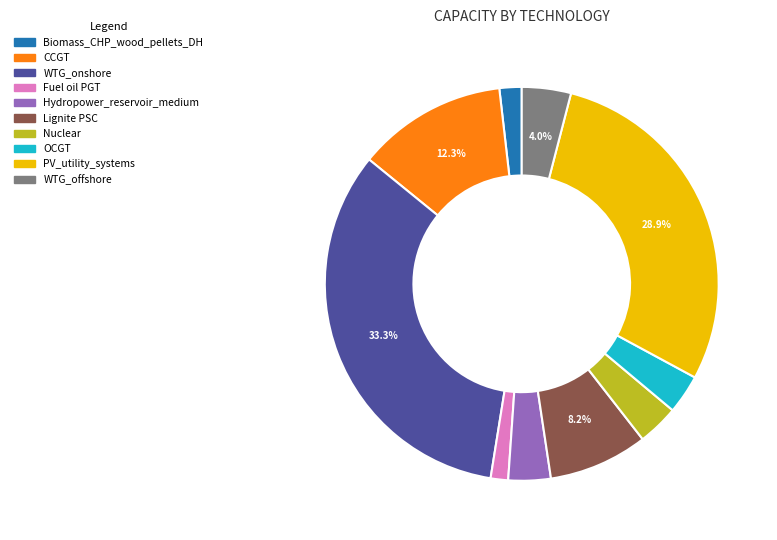

Which has a higher value, CCGT or WTG_onshore?

WTG_onshore